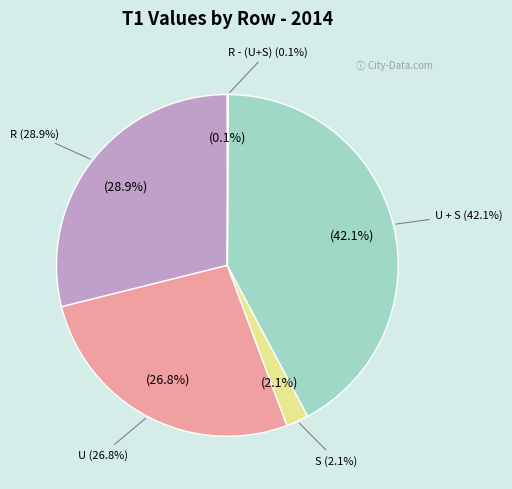

Does any single category account for the majority?

No